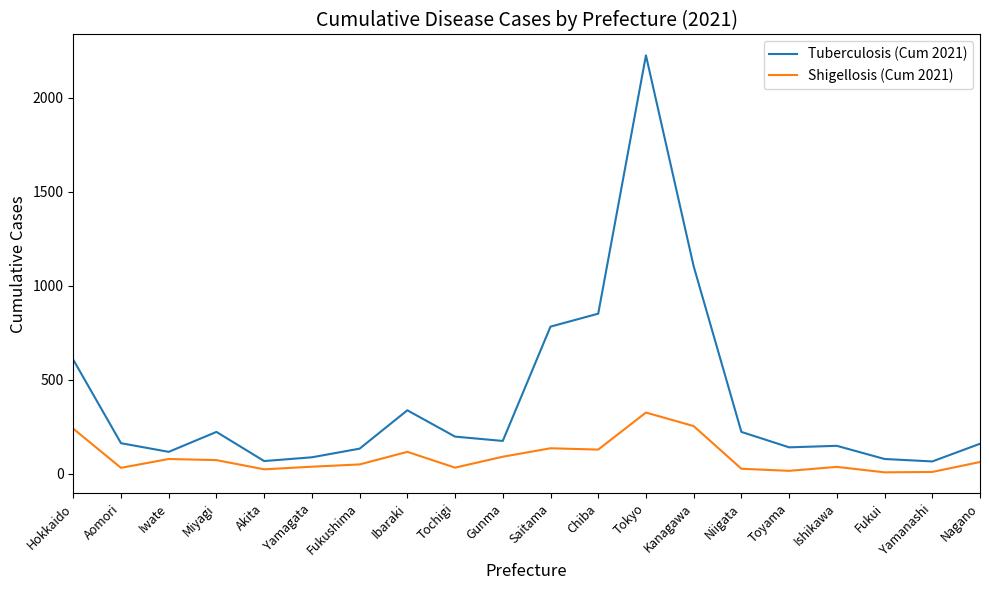

What position from the left is Tochigi?

9